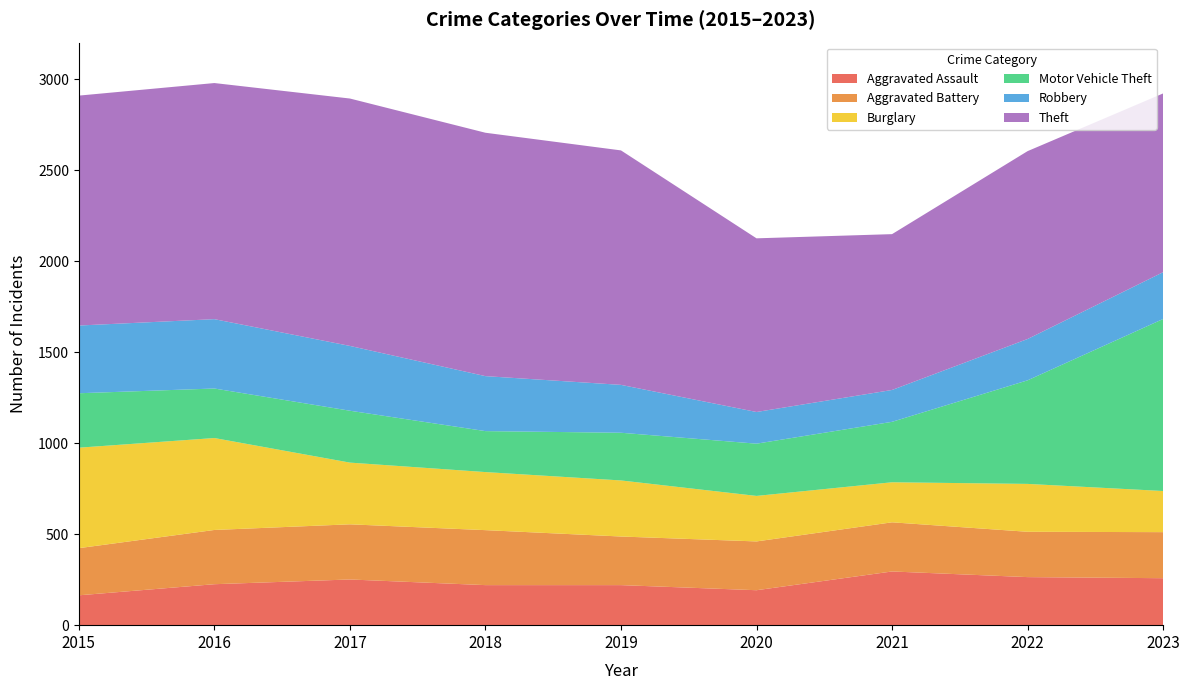

Reading left to right, list all the values displayed in this chart.

Aggravated Assault: 2015=164	2016=225	2017=251	2018=220	2019=220	2020=192	2021=295	2022=264	2023=258
Aggravated Battery: 2015=259	2016=298	2017=303	2018=302	2019=267	2020=268	2021=270	2022=249	2023=253
Burglary: 2015=552	2016=505	2017=339	2018=319	2019=308	2020=250	2021=220	2022=263	2023=226
Motor Vehicle Theft: 2015=299	2016=272	2017=285	2018=225	2019=262	2020=287	2021=332	2022=569	2023=945
Robbery: 2015=372	2016=381	2017=356	2018=302	2019=263	2020=174	2021=175	2022=227	2023=257
Theft: 2015=1263	2016=1297	2017=1359	2018=1337	2019=1288	2020=954	2021=856	2022=1032	2023=982